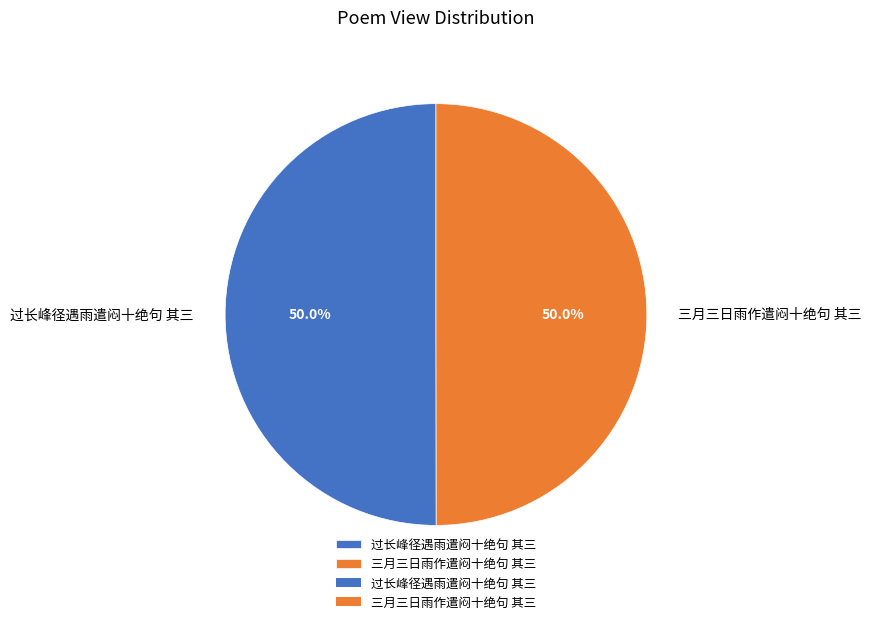

Is it true that 三月三日雨作遣闷十绝句 其三 is 50% of the pie?

True